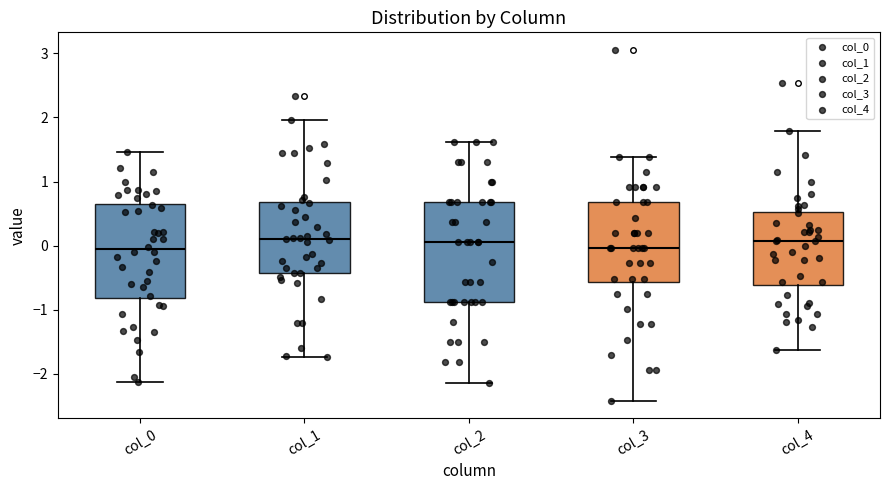

Reading left to right, read every box against the y-axis: the position of its median line, the range the box covers, and the ends of its whiskers. The values are not printed on the chart, so give them approximately, as read against the axis.

col_0: median -0.1, box -0.8 to 0.7, whiskers -2.1 to 1.5
col_1: median 0.1, box -0.4 to 0.7, whiskers -1.7 to 2.0
col_2: median 0.1, box -0.9 to 0.7, whiskers -2.1 to 1.6
col_3: median 0.0, box -0.6 to 0.7, whiskers -2.4 to 1.4
col_4: median 0.1, box -0.6 to 0.5, whiskers -1.6 to 1.8